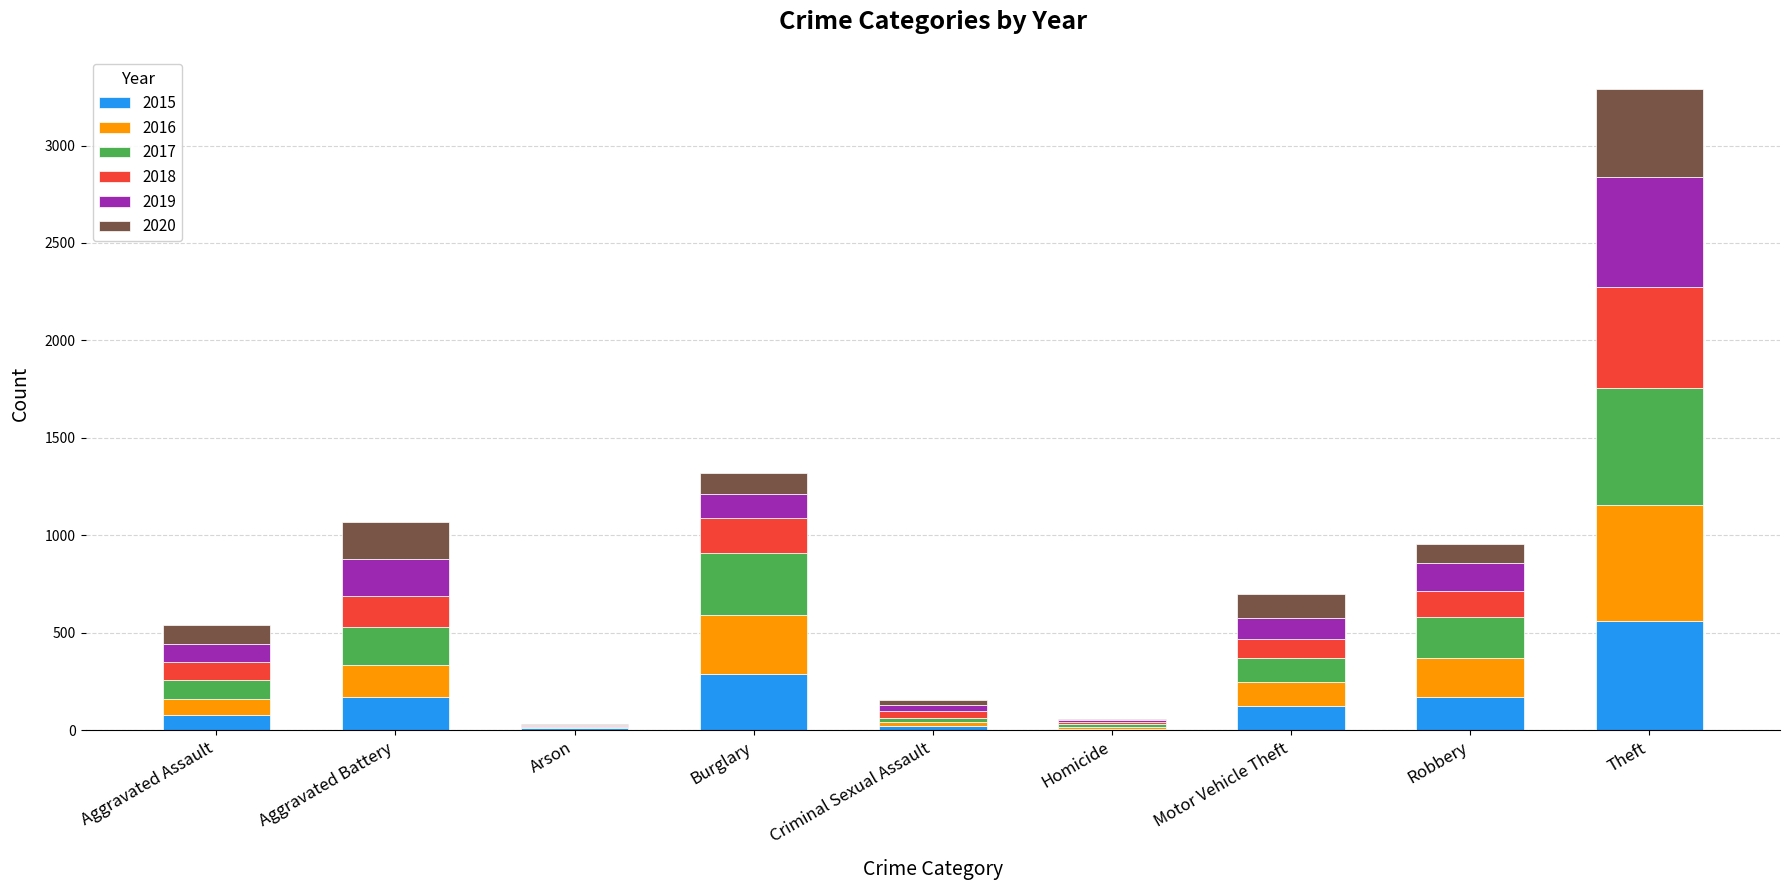

What is the total value across all series at Aggravated Battery?

1066